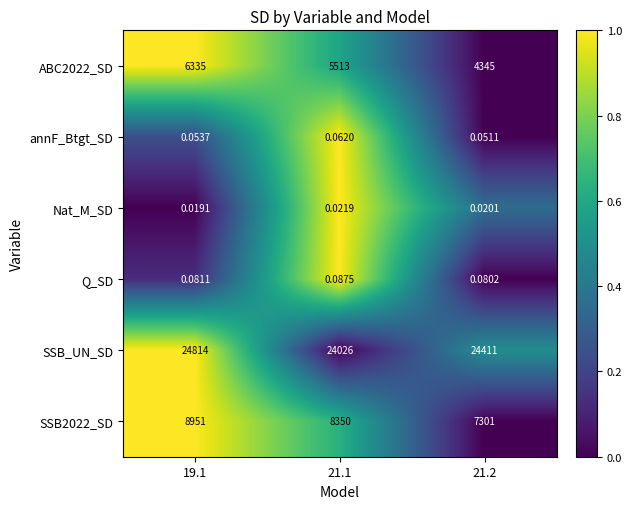

What is the total value across all series at 21.2?

36057.2